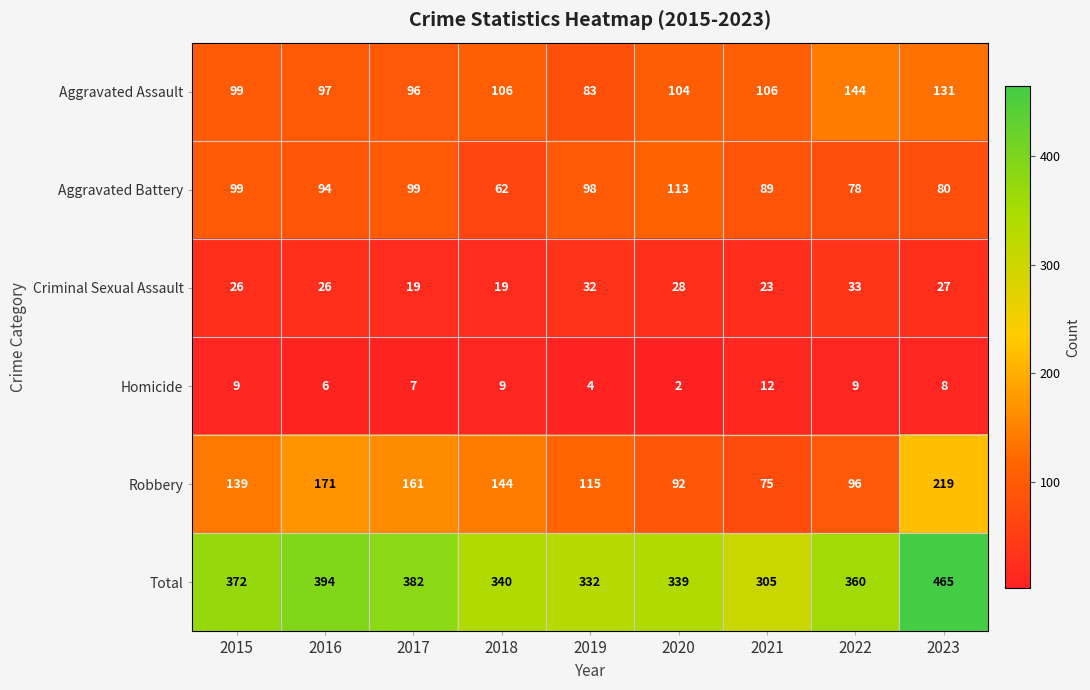

The value of Aggravated Battery at 2017 is 143. True or false?

False